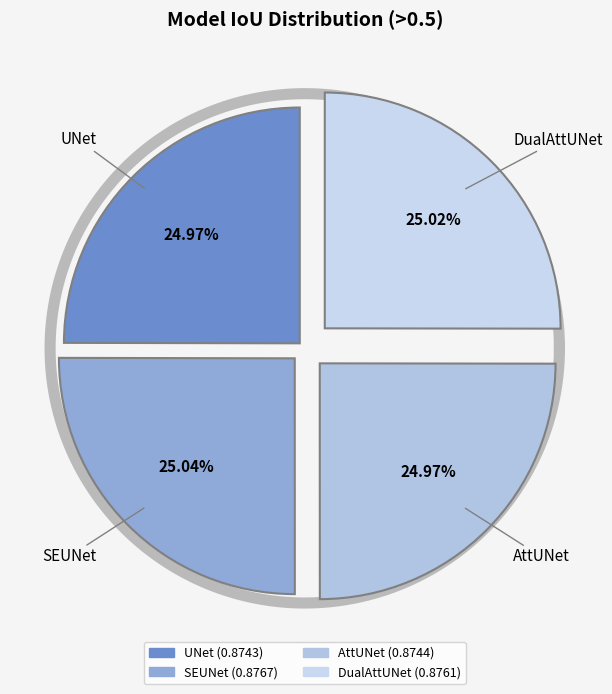

Which slice is the smallest?

UNet